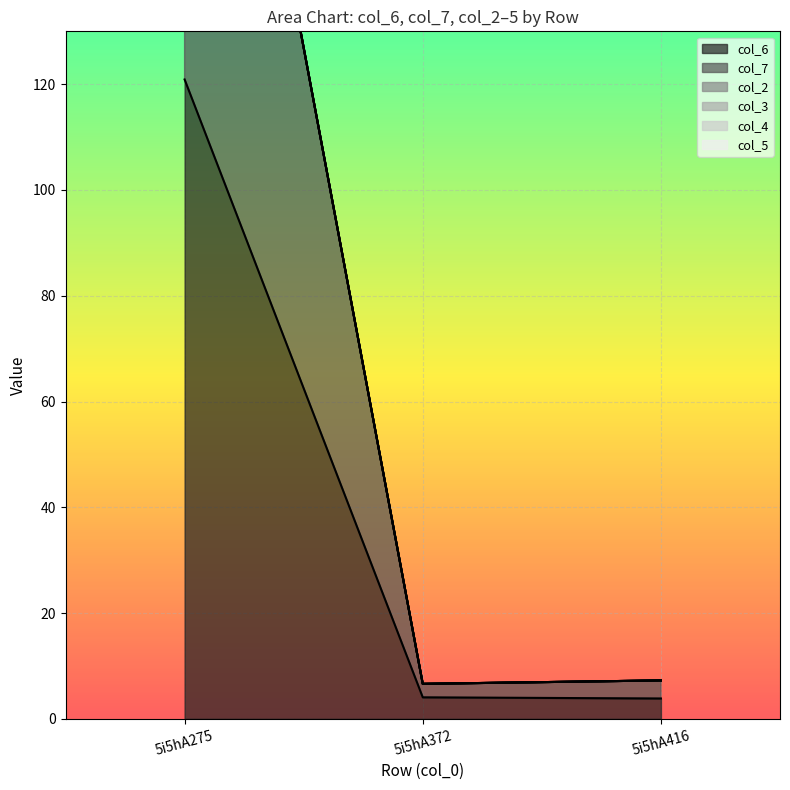

Between 5i5hA416 and 5i5hA372, which is larger?

5i5hA372